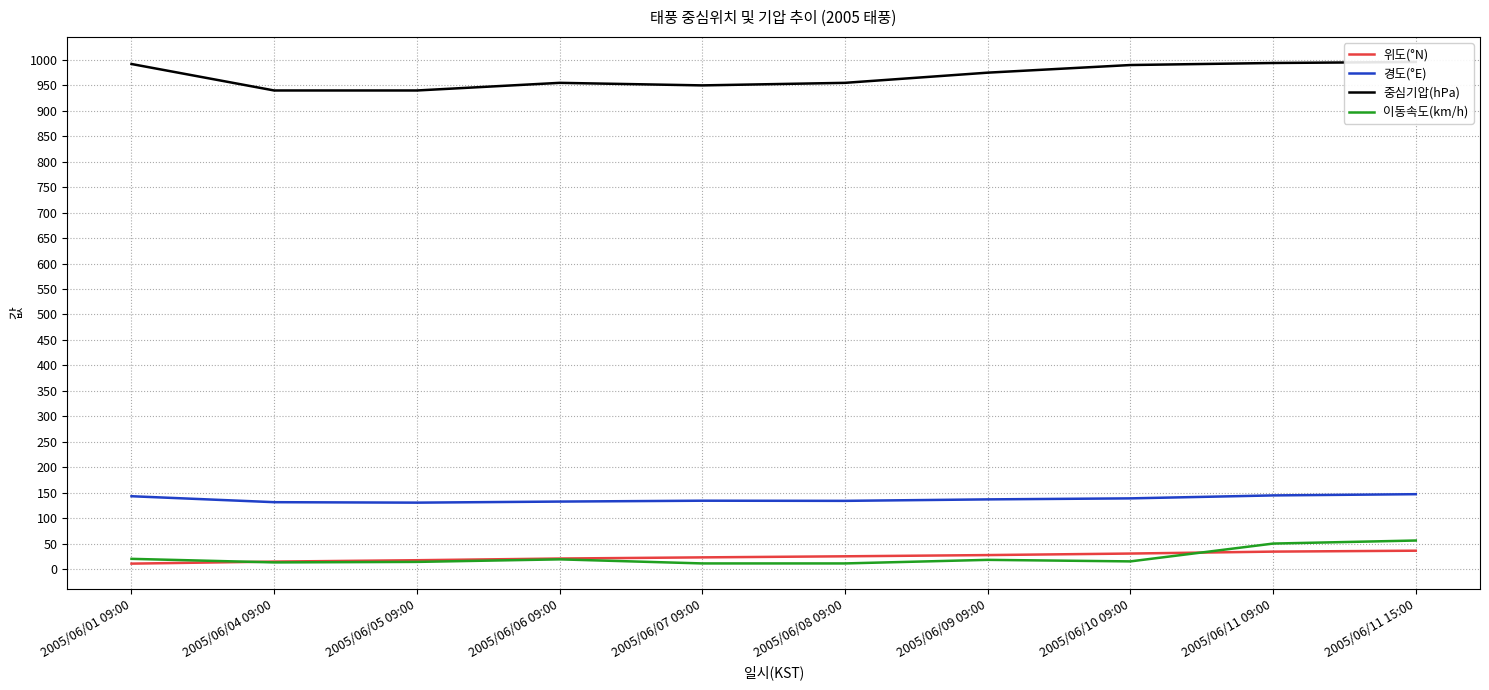

True or false: 이동속도(km/h) and 위도(°N) intersect in this chart.

True